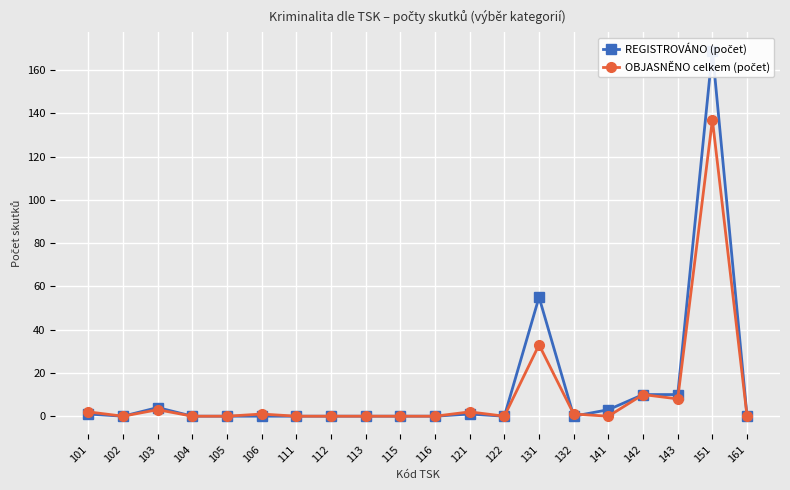

What is the total value across all series at 151?

306